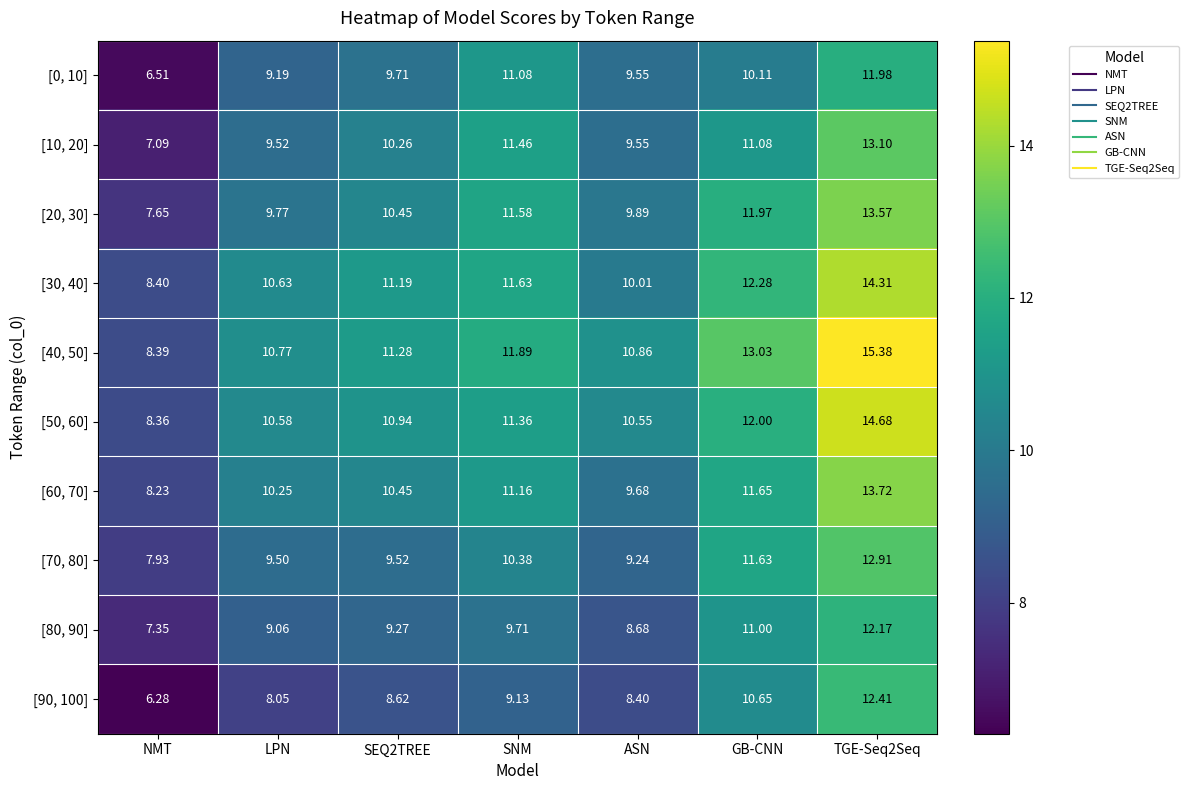

Which series has the widest spread of values?

[40, 50]